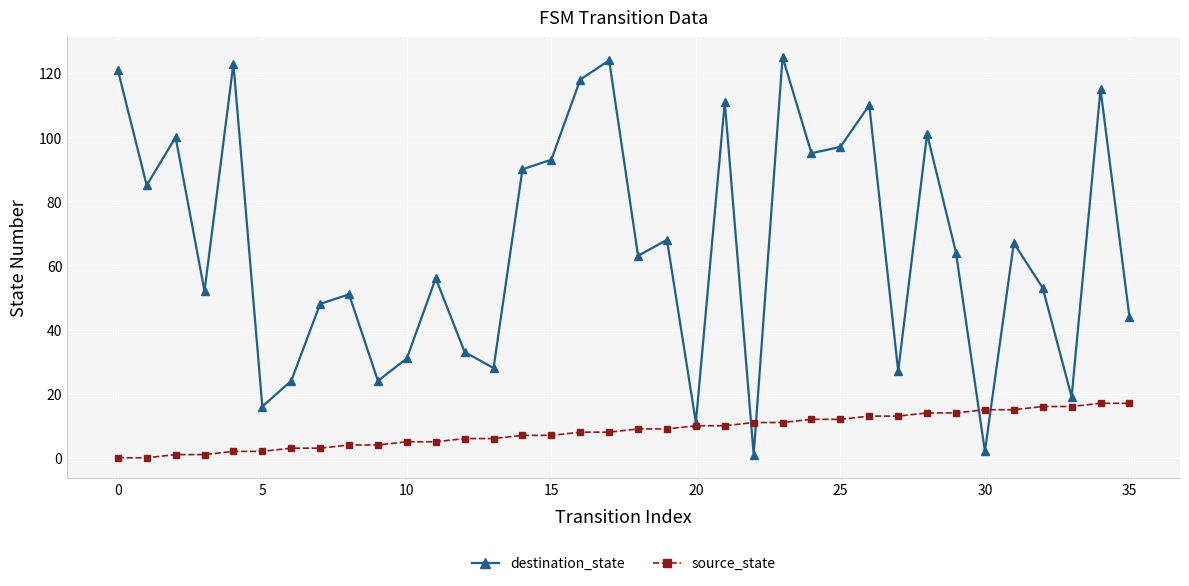

At how many categories does at least one series exceed 114?

6